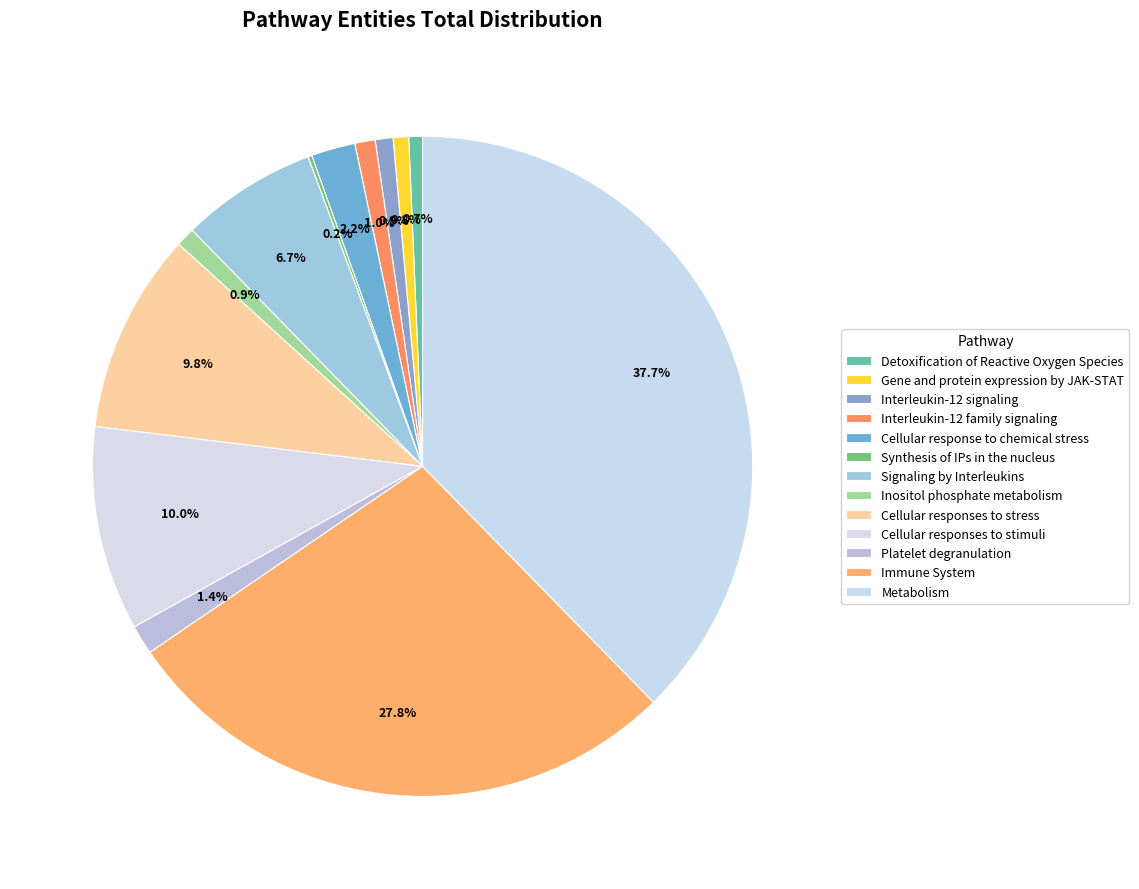

Between Synthesis of IPs in the nucleus and Interleukin-12 signaling, which is larger?

Interleukin-12 signaling